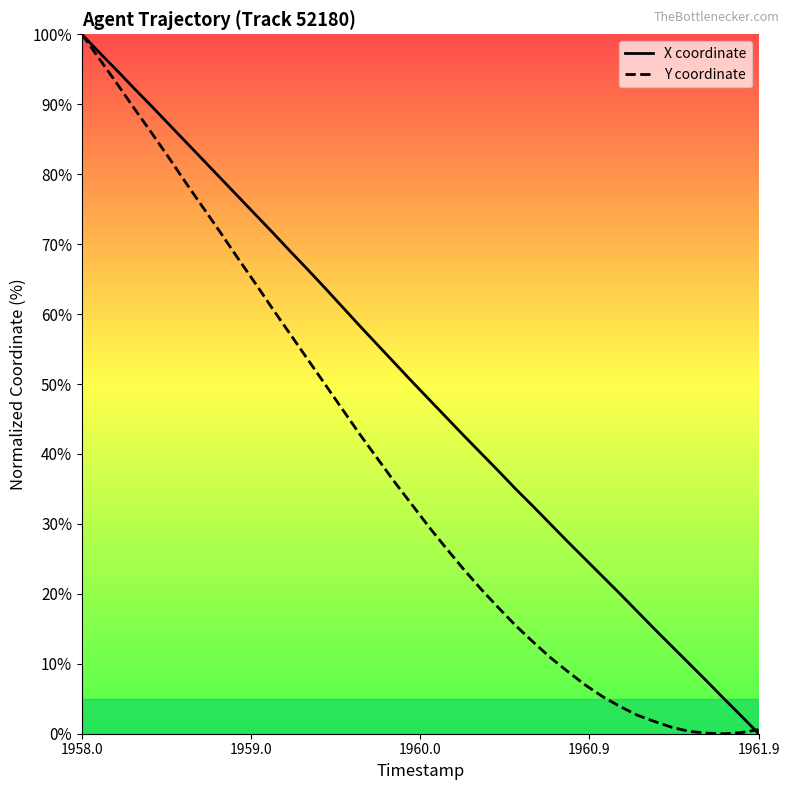

Which series has the largest total across all categories?

X coordinate